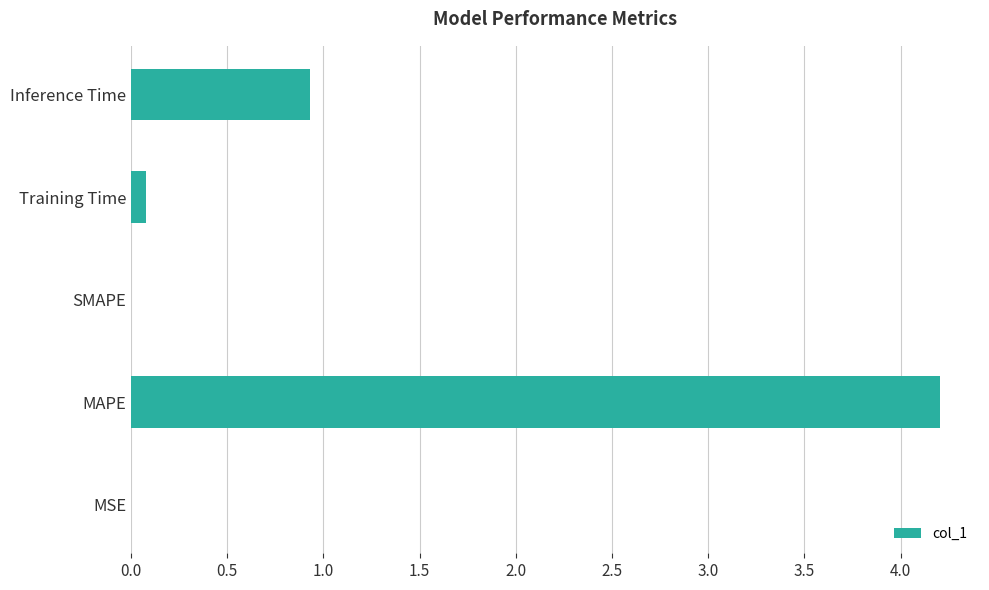

True or false: the data shows 0.5 at Inference Time.

False